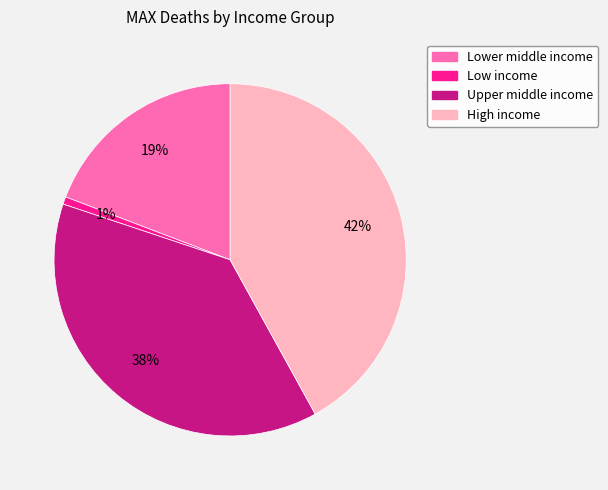

What percentage is the Lower middle income slice, to the nearest percent?

19%